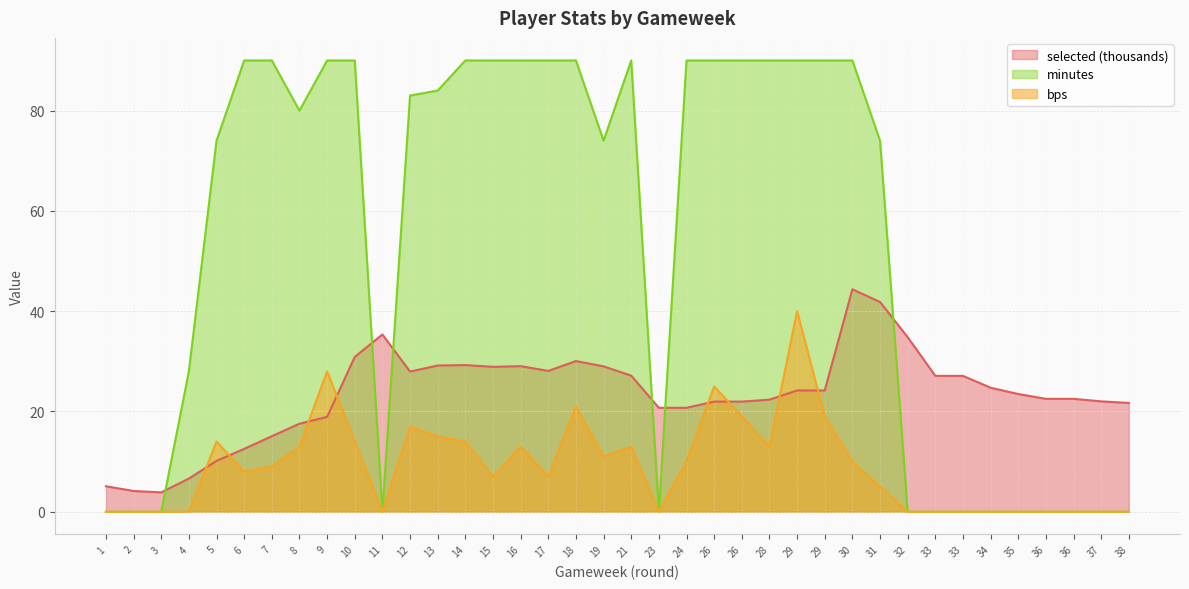

How many interior local peaks does the minutes series have?

1